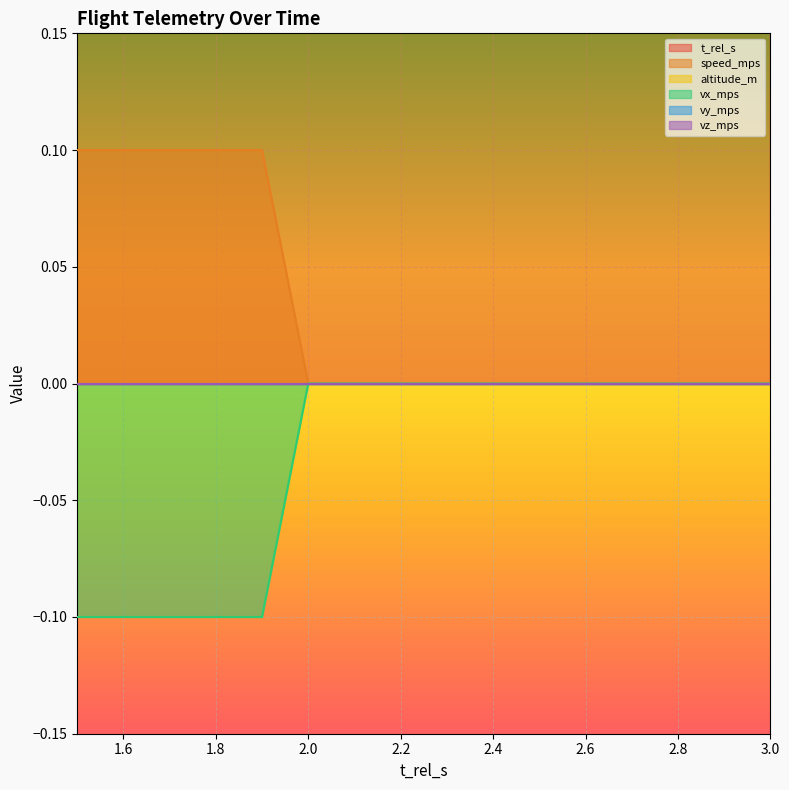

Reading right to left, list all the values displayed in this chart.

t_rel_s: 3.0=3.0	2.9=2.9	2.8=2.8	2.7=2.7	2.6=2.6	2.5=2.5	2.4=2.4	2.3=2.3	2.2=2.2	2.1=2.1	2.0=2.0	1.9=1.9	1.8=1.8	1.7=1.7	1.6=1.6	1.5=1.5
speed_mps: 3.0=0.0	2.9=0.0	2.8=0.0	2.7=0.0	2.6=0.0	2.5=0.0	2.4=0.0	2.3=0.0	2.2=0.0	2.1=0.0	2.0=0.0	1.9=0.1	1.8=0.1	1.7=0.1	1.6=0.1	1.5=0.1
vx_mps: 3.0=0.0	2.9=0.0	2.8=0.0	2.7=0.0	2.6=0.0	2.5=0.0	2.4=0.0	2.3=0.0	2.2=0.0	2.1=0.0	2.0=0.0	1.9=-0.1	1.8=-0.1	1.7=-0.1	1.6=-0.1	1.5=-0.1